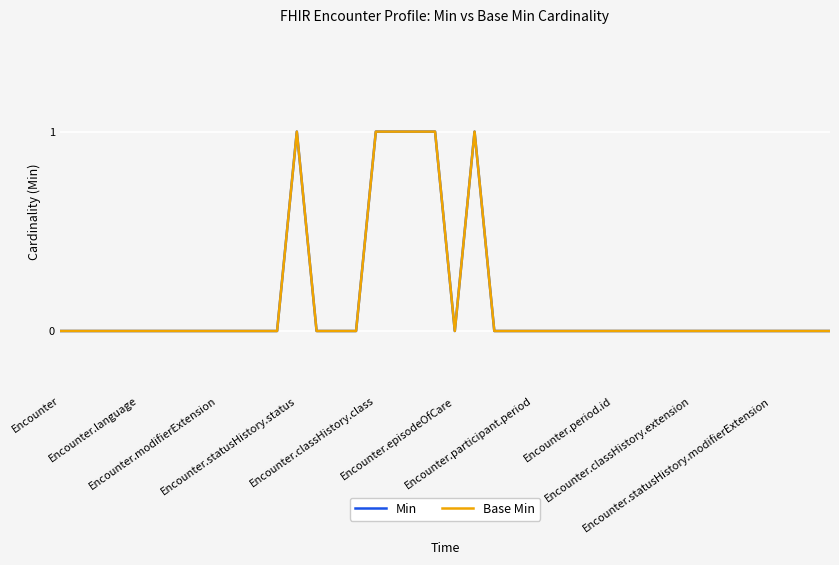

What is the greatest value displayed?

1